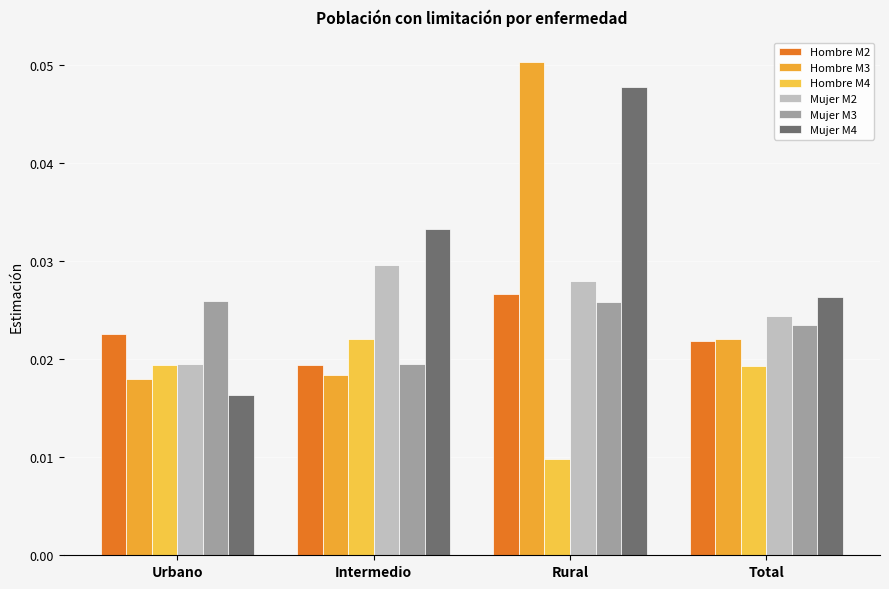

Reading left to right, what are all the values shown in this chart?

Hombre M2: Urbano=0.0	Intermedio=0.0	Rural=0.0	Total=0.0
Hombre M3: Urbano=0.0	Intermedio=0.0	Rural=0.1	Total=0.0
Hombre M4: Urbano=0.0	Intermedio=0.0	Rural=0.0	Total=0.0
Mujer M2: Urbano=0.0	Intermedio=0.0	Rural=0.0	Total=0.0
Mujer M3: Urbano=0.0	Intermedio=0.0	Rural=0.0	Total=0.0
Mujer M4: Urbano=0.0	Intermedio=0.0	Rural=0.0	Total=0.0